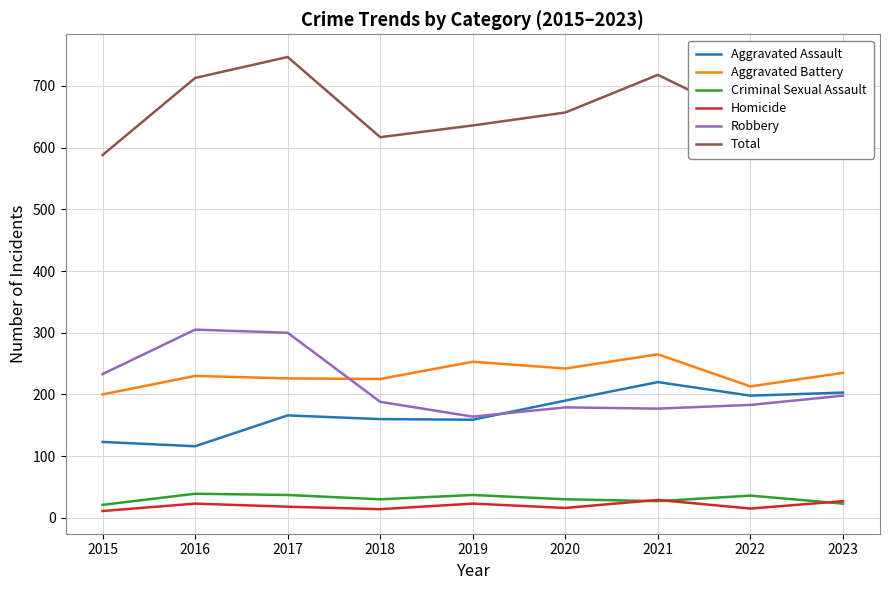

The Homicide series shows 11 at 2015. True or false?

True